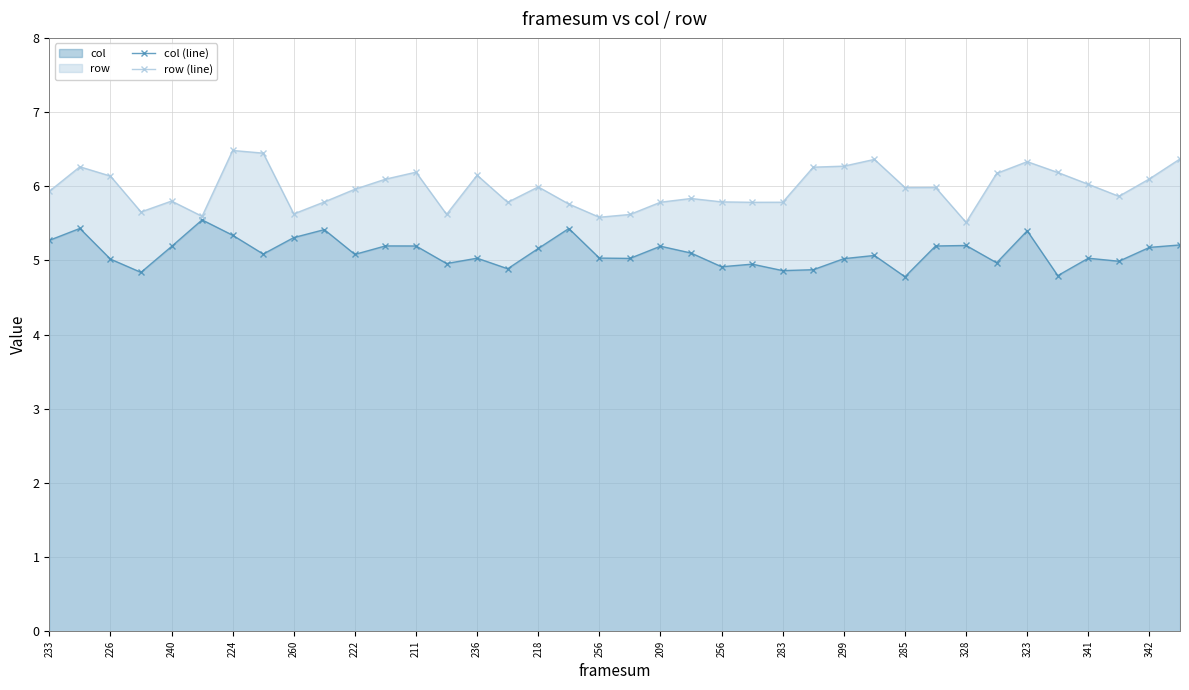

The col (line) series shows 5.2 at 209. True or false?

True